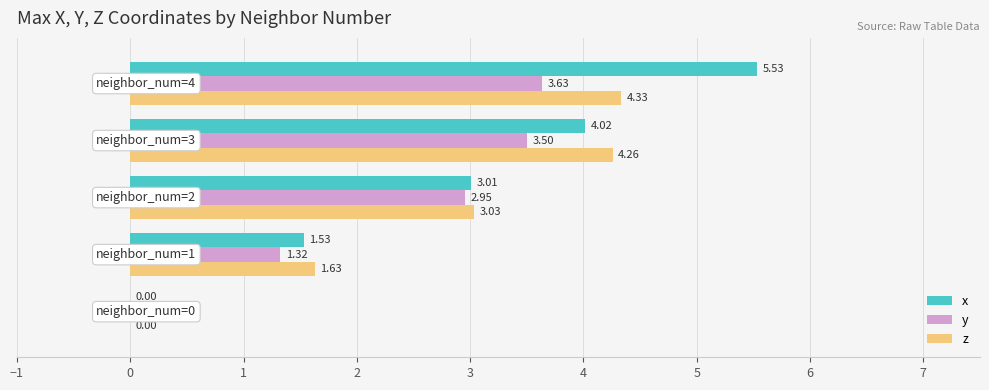

What is the average value of the x series?

2.8